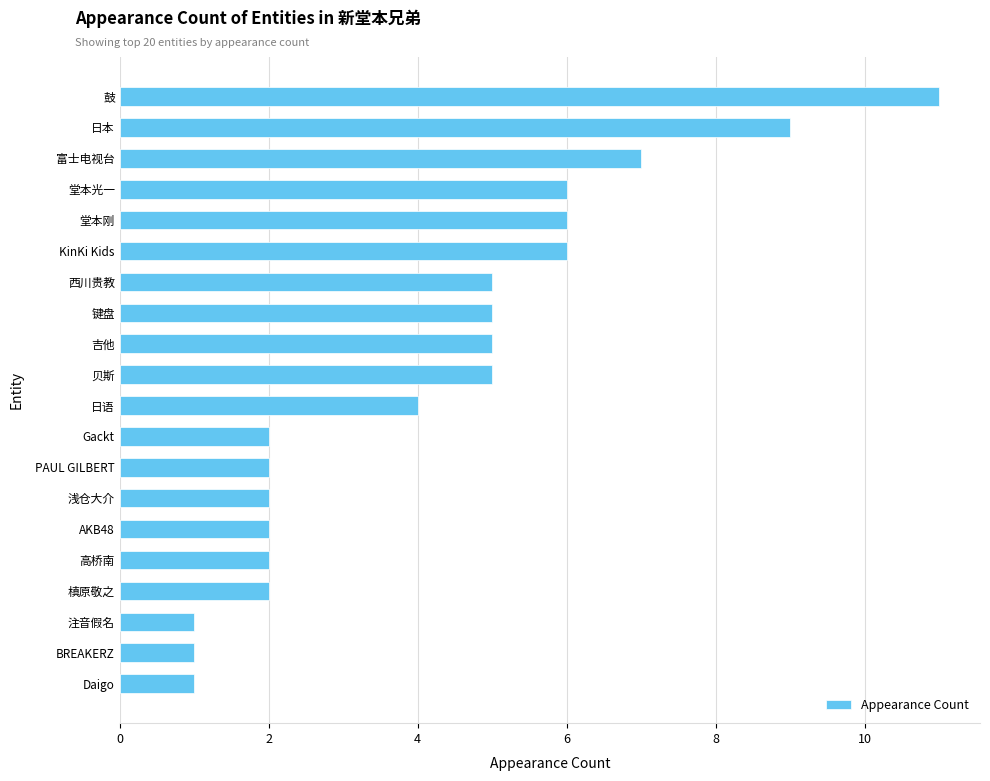

What is the change in value from Gackt to 堂本刚?

+4